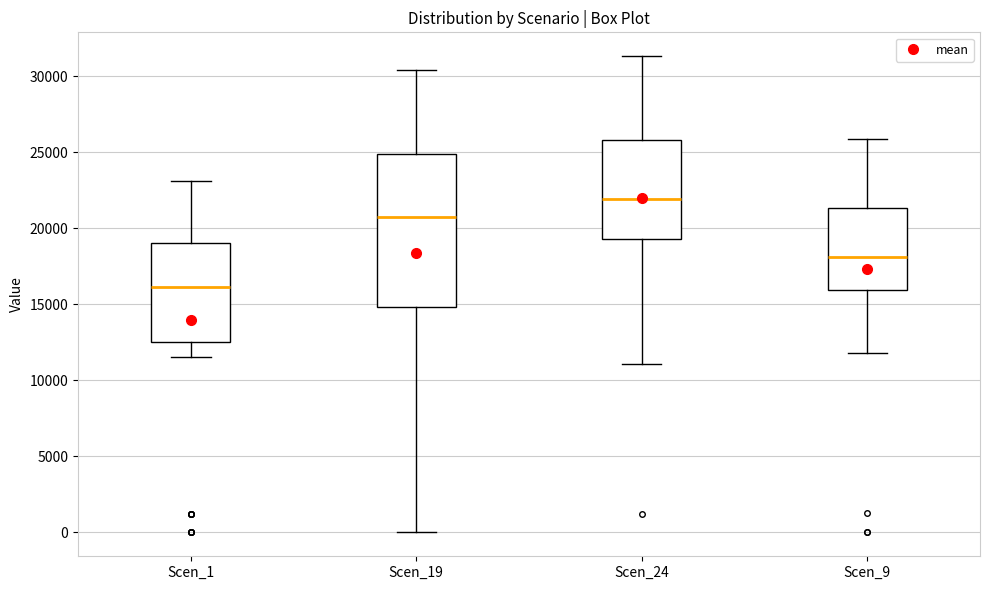

Which box's median line is the highest?

Scen_24